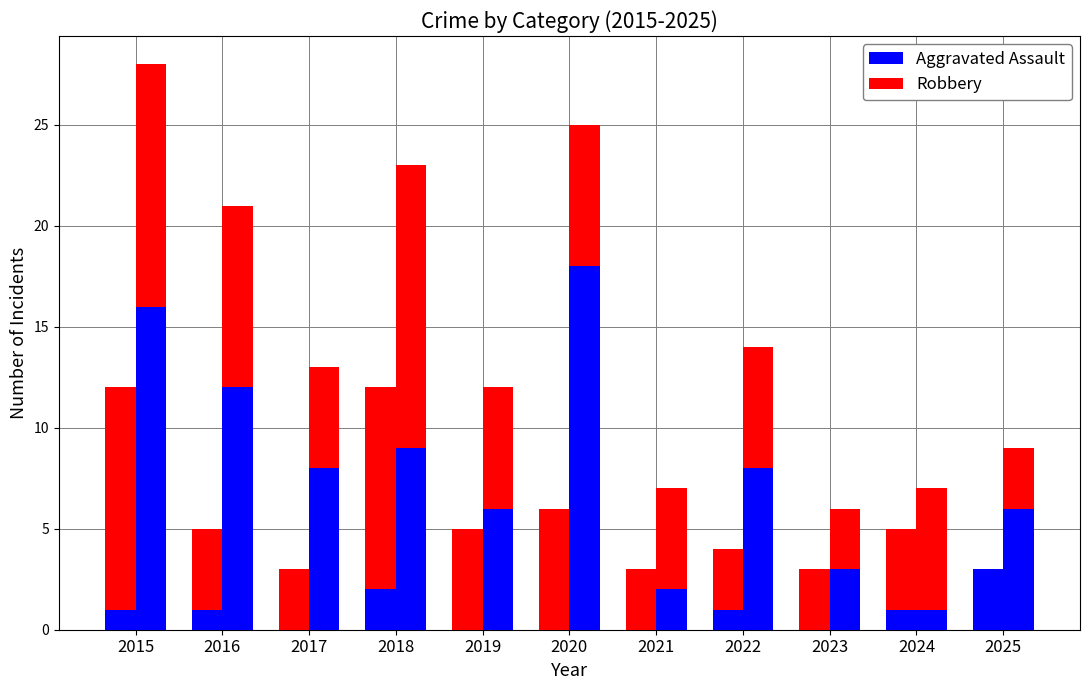

What is the value of the Aggravated Assault bar at the 11th from the left?

3